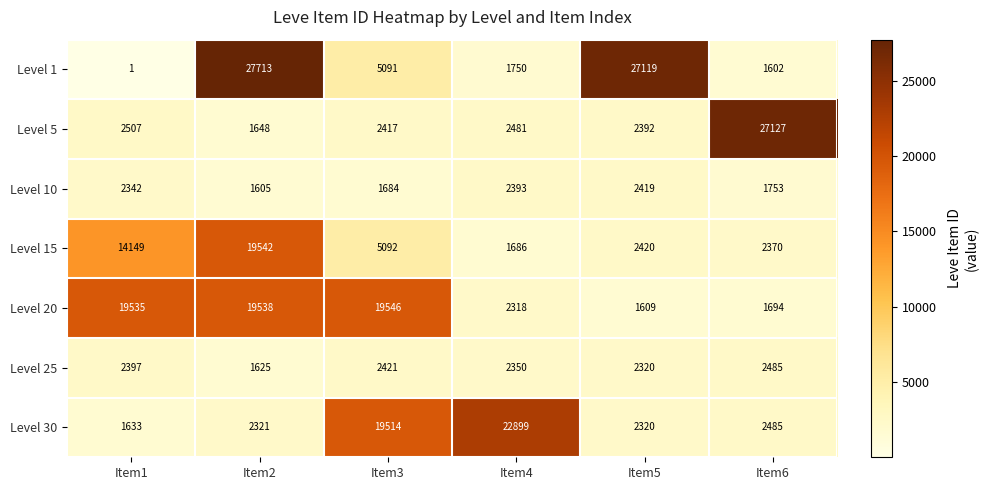

Which label corresponds to the largest value in the chart?

Item2